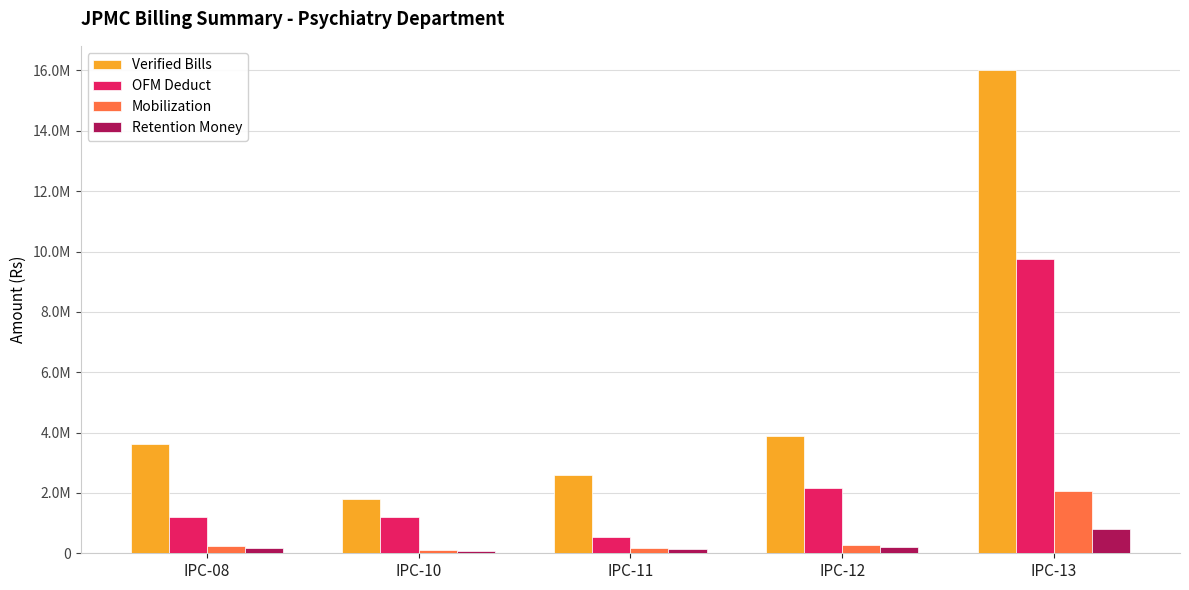

Are the bars grouped side by side (vs. stacked)?

Yes